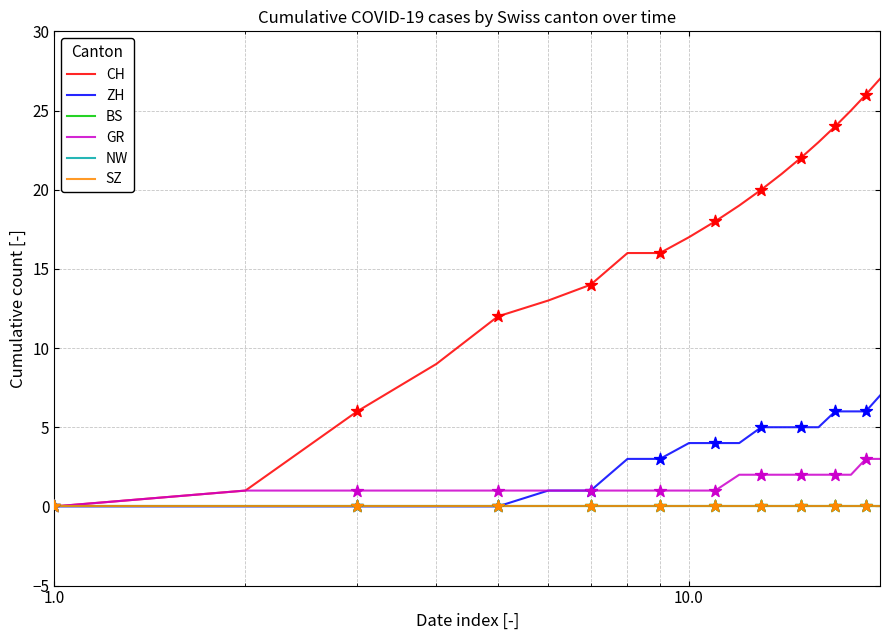

Is this an area chart (filled region under the line)?

No